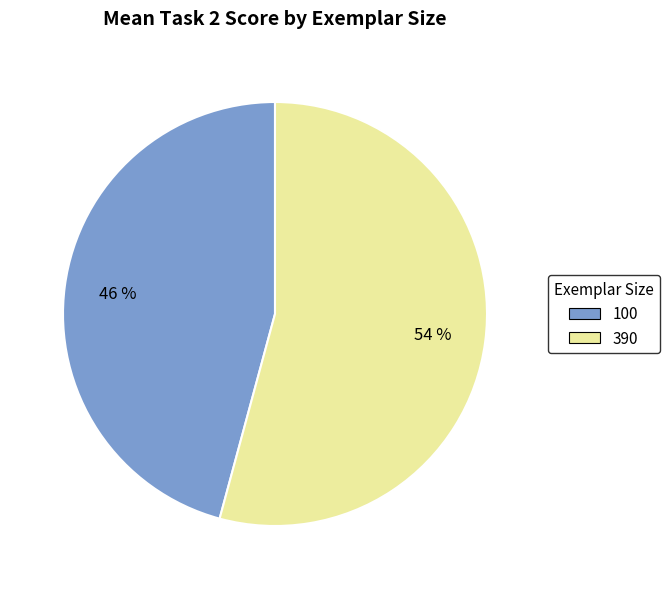

Which slice is the largest?

390